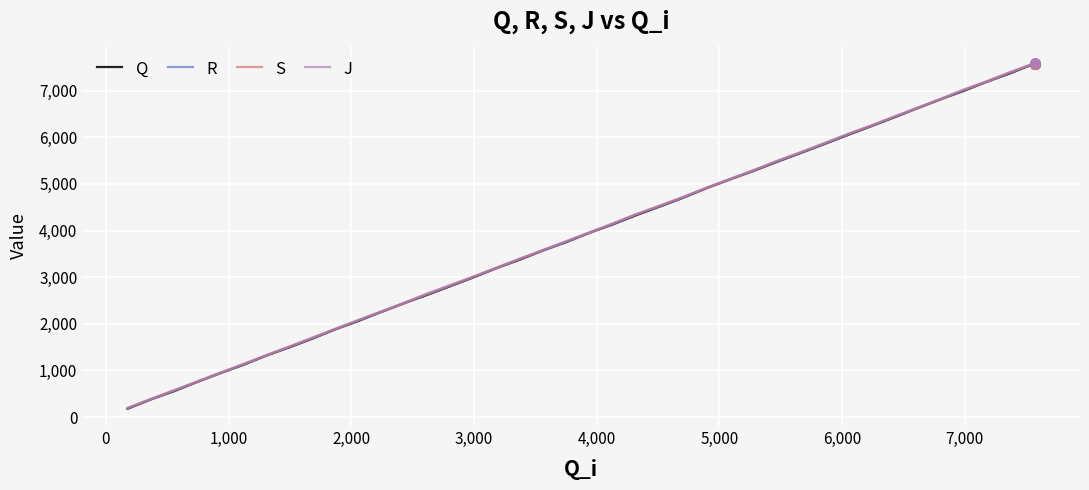

What is the minimum value for J?

200